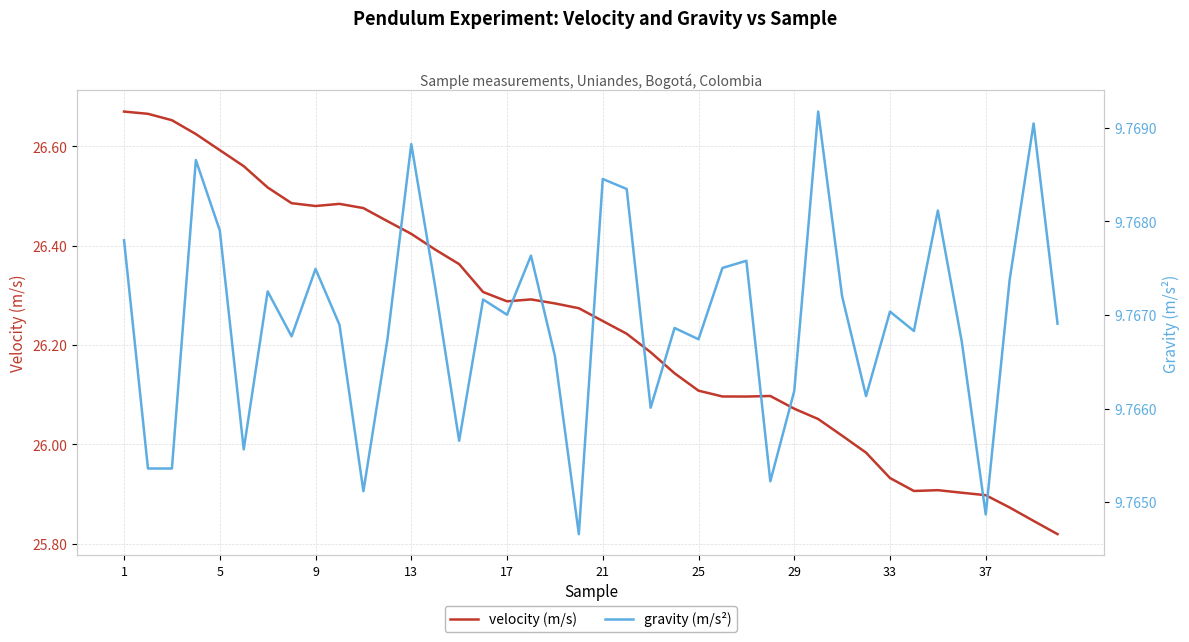

Reading right to left, list all the values displayed in this chart.

velocity (m/s): 25.8	25.8	25.9	25.9	25.9	25.9	25.9	25.9	26.0	26.0	26.1	26.1	26.1	26.1	26.1	26.1	26.1	26.2	26.2	26.2	26.3	26.3	26.3	26.3	26.3	26.4	26.4	26.4	26.4	26.5	26.5	26.5	26.5	26.5	26.6	26.6	26.6	26.7	26.7	26.7
gravity (m/s²): 9.8	9.8	9.8	9.8	9.8	9.8	9.8	9.8	9.8	9.8	9.8	9.8	9.8	9.8	9.8	9.8	9.8	9.8	9.8	9.8	9.8	9.8	9.8	9.8	9.8	9.8	9.8	9.8	9.8	9.8	9.8	9.8	9.8	9.8	9.8	9.8	9.8	9.8	9.8	9.8